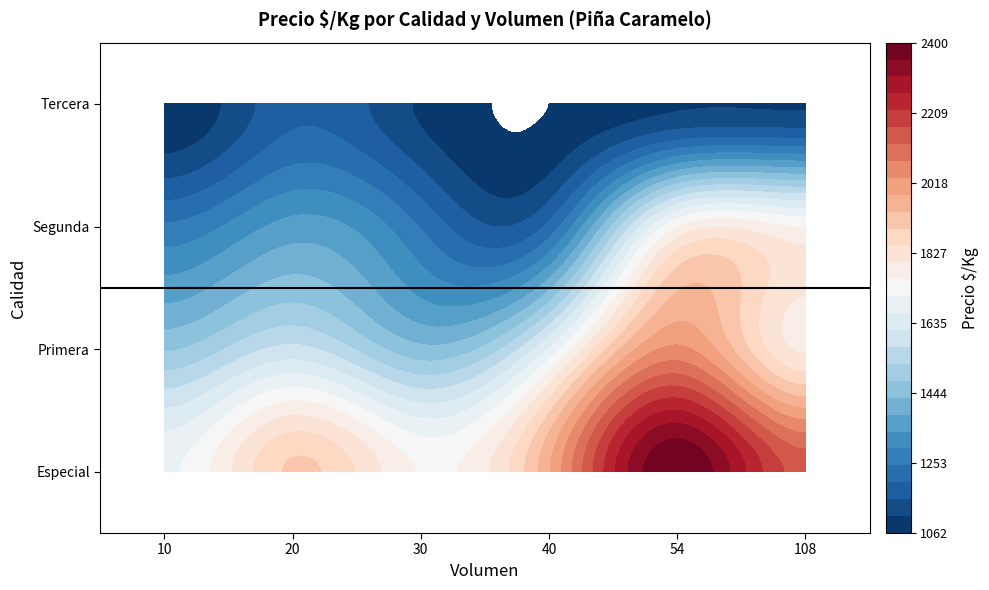

Reading left to right, what are all the values shown in this chart?

Especial: 1700	1550	1900	1750	1750	1743	2400	2150
Primera: 1472	1583	1583	1467	1444	0	0	1792
Segunda: 1254	1357	1429	1243	0	1254	0	1750
Tercera: 1100	1188	1094	1100	1062	1062	0	0